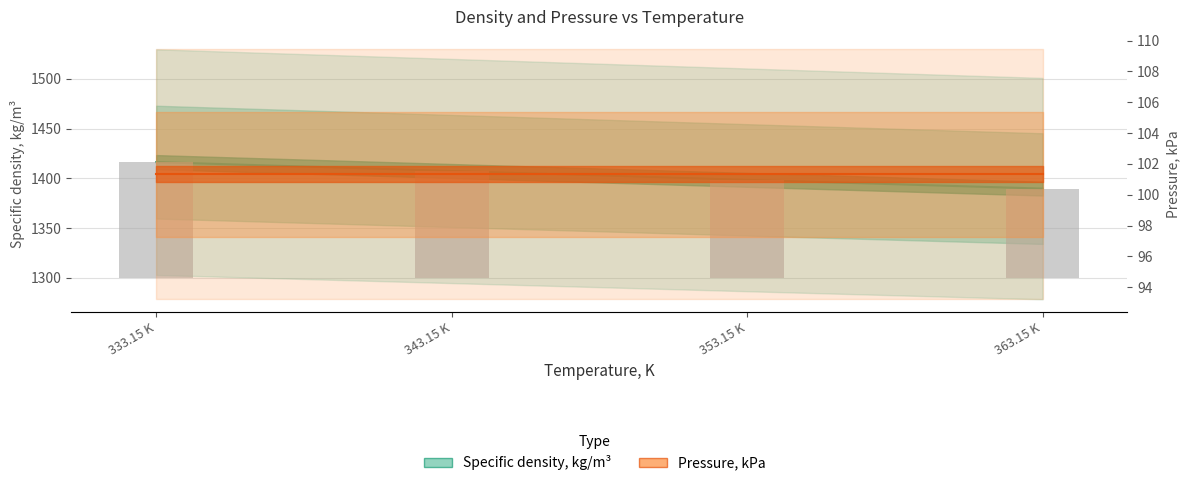

Which category has the lowest value across all series?

363.15 K